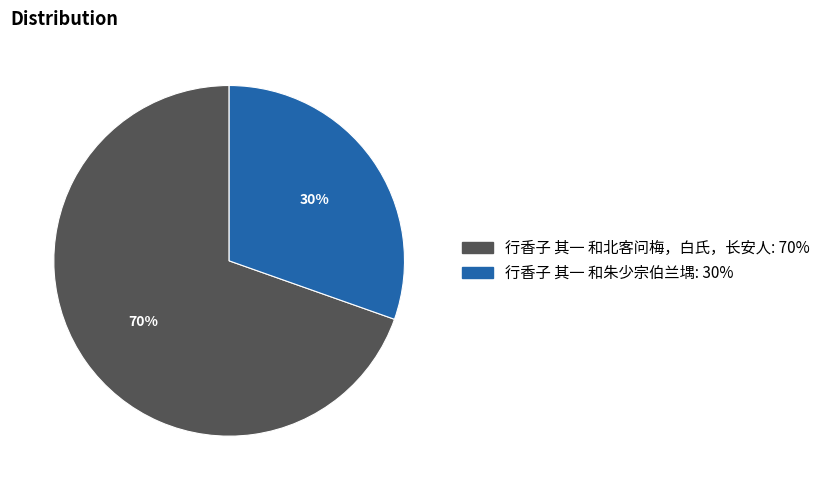

Which slice represents more than half of the pie?

行香子 其一 和北客问梅，白氏，长安人